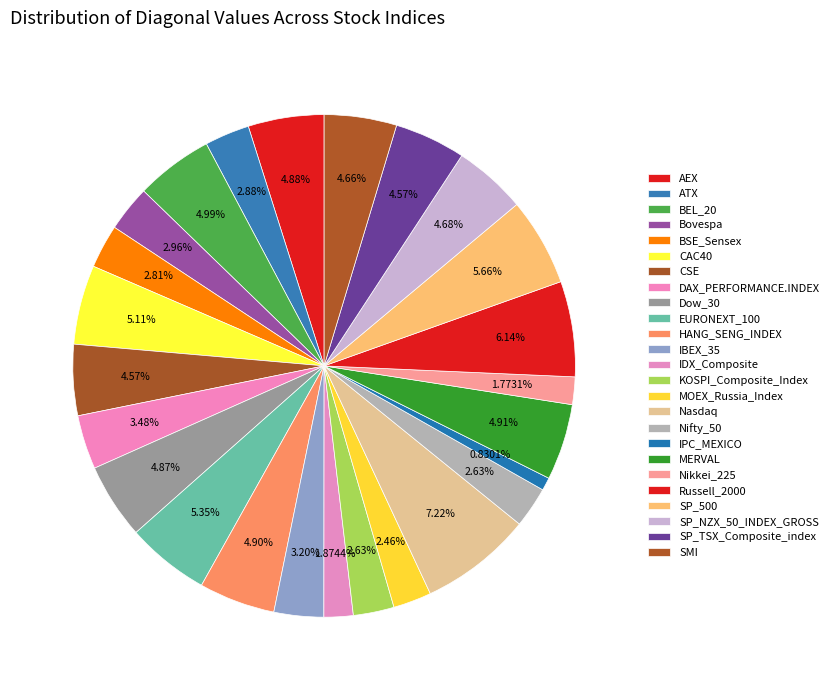

Rank the categories by value from lowest to highest.

IPC_MEXICO, Nikkei_225, IDX_Composite, MOEX_Russia_Index, KOSPI_Composite_Index, Nifty_50, BSE_Sensex, ATX, Bovespa, IBEX_35, DAX_PERFORMANCE.INDEX, CSE, SP_TSX_Composite_index, SMI, SP_NZX_50_INDEX_GROSS, Dow_30, AEX, HANG_SENG_INDEX, MERVAL, BEL_20, CAC40, EURONEXT_100, SP_500, Russell_2000, Nasdaq